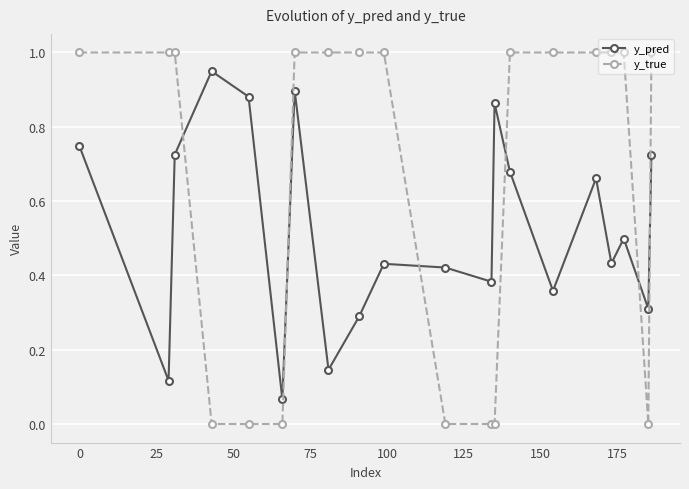

How many categories are shown in the chart?

20